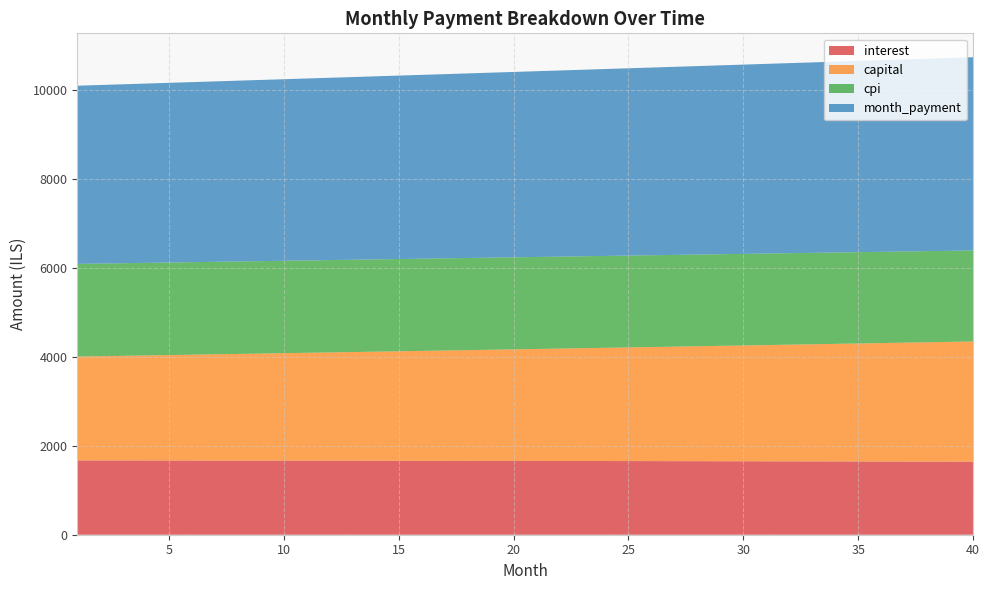

Reading left to right, extract all data points from this chart.

interest: 1670.1	1669.7	1669.3	1668.8	1668.4	1667.9	1667.4	1666.9	1666.3	1665.8	1665.2	1664.7	1664.0	1663.4	1662.8	1662.2	1661.5	1660.8	1660.1	1659.4	1658.7	1657.9	1657.2	1656.4	1655.6	1654.8	1653.9	1653.1	1652.2	1651.3	1650.4	1649.5	1648.5	1647.6	1646.6	1645.6	1644.6	1643.5	1642.5	1641.4
capital: 2335.1	2343.8	2352.7	2361.5	2370.3	2379.2	2388.2	2397.1	2406.1	2415.2	2424.2	2433.3	2442.5	2451.6	2460.8	2470.1	2479.3	2488.7	2498.0	2507.4	2516.8	2526.2	2535.7	2545.2	2554.8	2564.4	2574.0	2583.7	2593.3	2603.1	2612.8	2622.7	2632.5	2642.4	2652.3	2662.3	2672.2	2682.3	2692.3	2702.5
cpi: 2082.8	2082.3	2081.7	2081.1	2080.5	2079.9	2079.2	2078.6	2077.9	2077.2	2076.5	2075.7	2075.0	2074.2	2073.4	2072.6	2071.7	2070.8	2069.9	2069.0	2068.1	2067.2	2066.2	2065.2	2064.2	2063.1	2062.1	2061.0	2059.9	2058.7	2057.6	2056.4	2055.2	2054.0	2052.7	2051.4	2050.2	2048.8	2047.5	2046.1
month_payment: 4005.2	4013.6	4021.9	4030.3	4038.7	4047.1	4055.6	4064.0	4072.5	4080.9	4089.5	4098.0	4106.5	4115.1	4123.6	4132.2	4140.8	4149.5	4158.1	4166.8	4175.5	4184.2	4192.9	4201.6	4210.4	4219.1	4227.9	4236.7	4245.6	4254.4	4263.3	4272.1	4281.1	4290.0	4298.9	4307.9	4316.8	4325.8	4334.8	4343.9